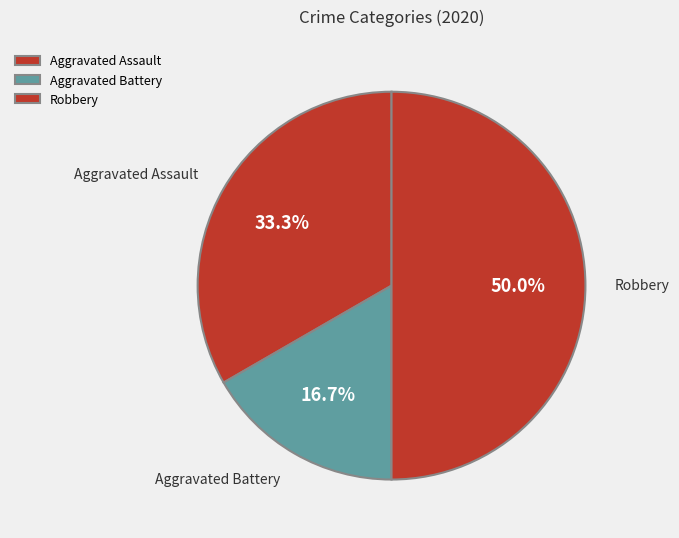

Combined, what portion of the pie is Robbery and Aggravated Assault?

83.3%